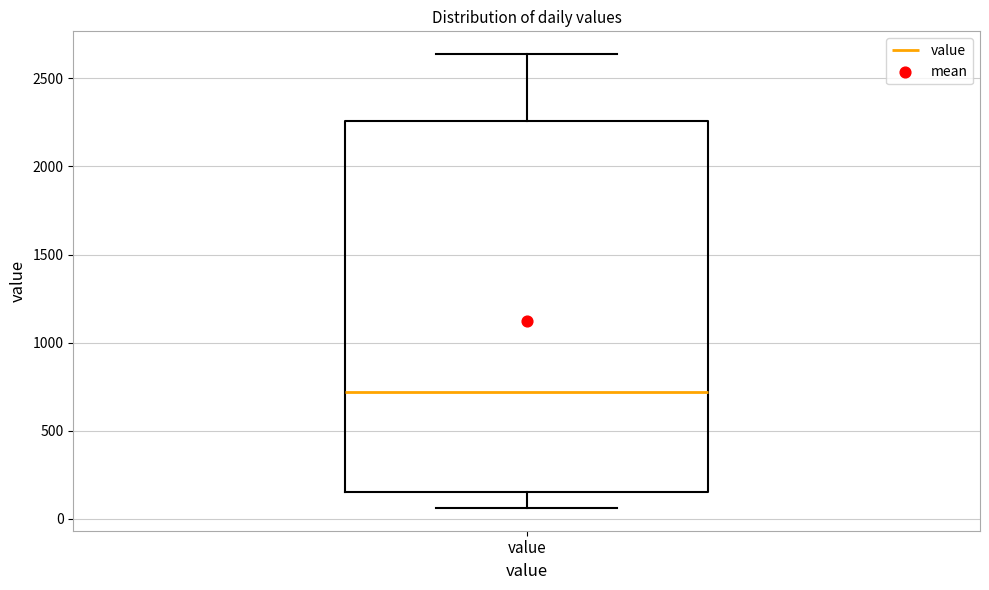

Read this box plot against the y-axis: the position of the median line, the range covered by the box, and the ends of both whiskers. The values are not printed on the chart, so give them approximately, as read against the axis.

median 700, box 150 to 2250, whiskers 50 to 2650